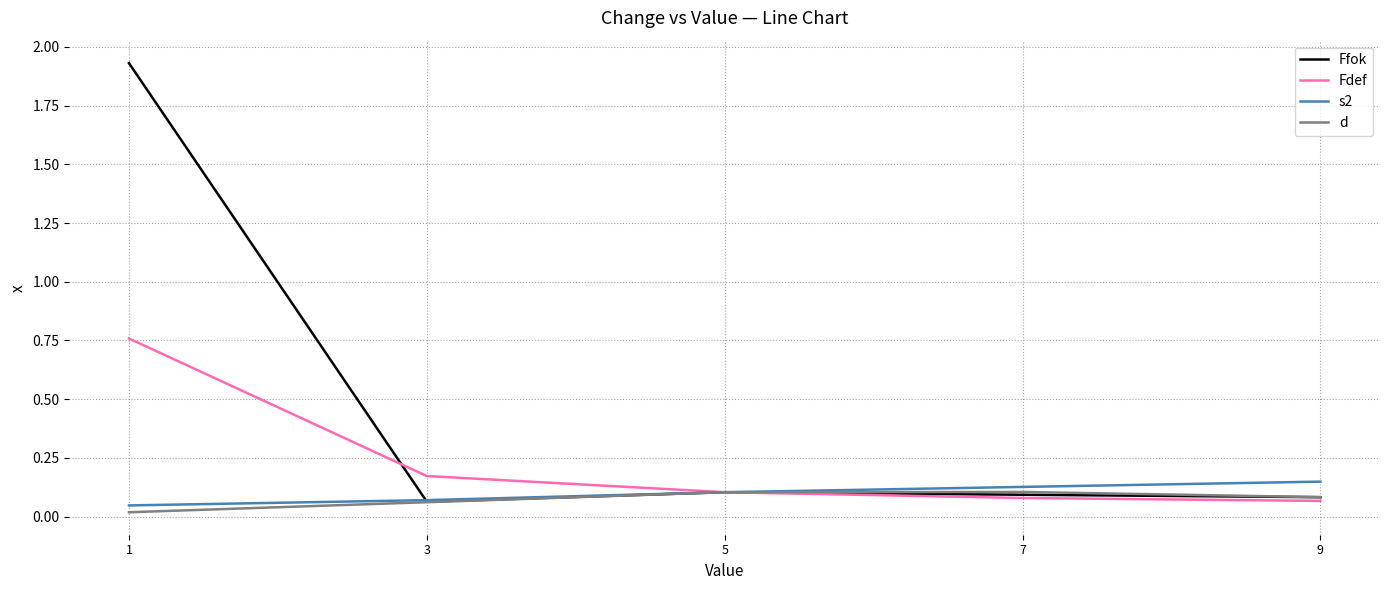

Which series has the widest spread of values?

Ffok